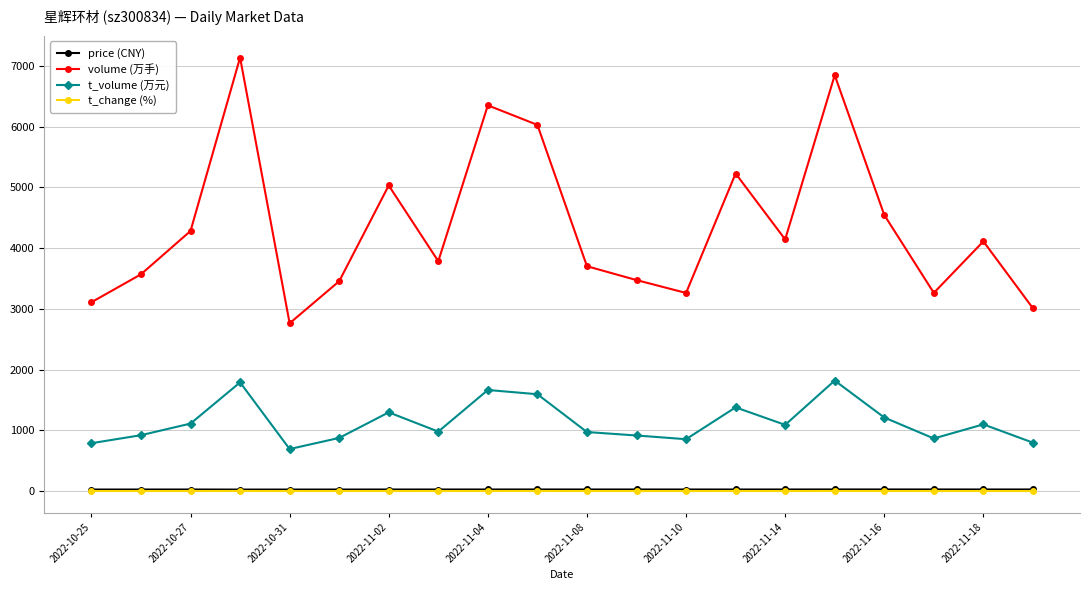

Which series has the largest range (max minus min)?

volume (万手)